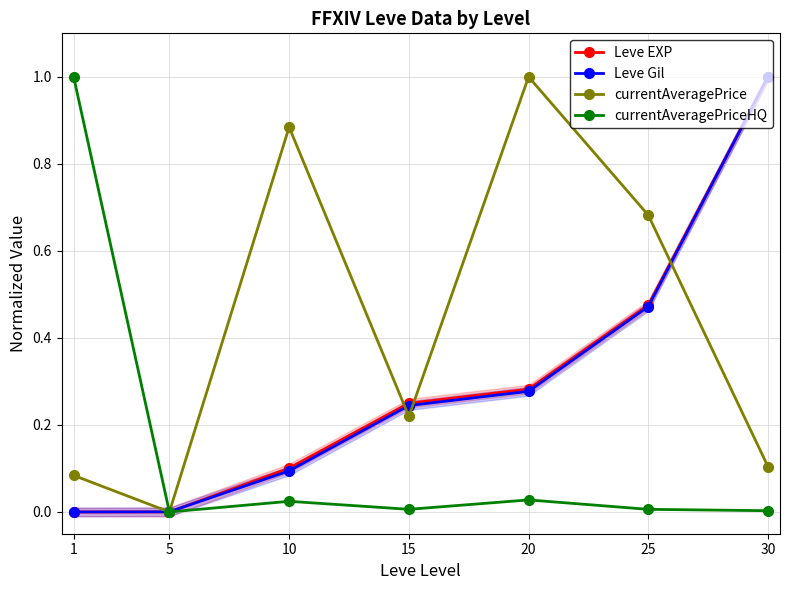

Is the value of Leve Gil at 15 greater than the value of Leve EXP at 10?

Yes